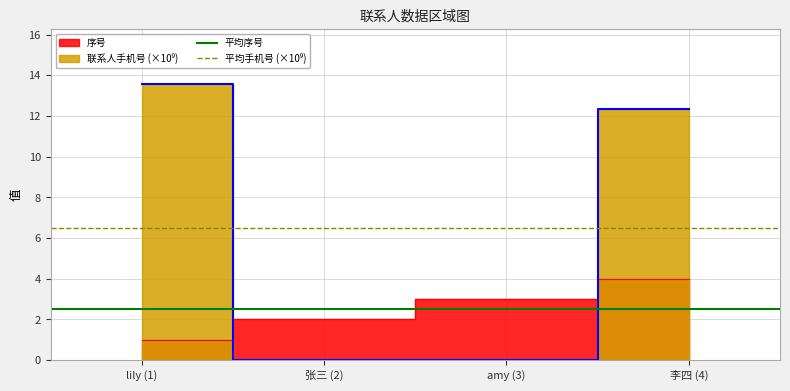

Which series has the largest total across all categories?

平均手机号 (×10⁹)